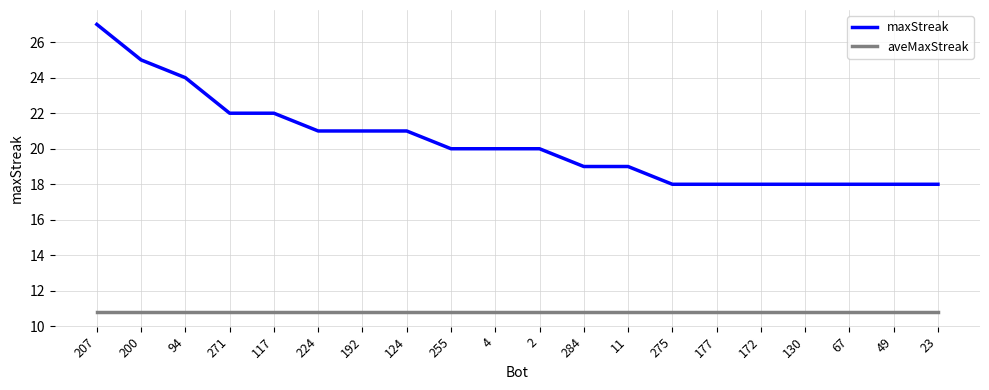

What position from the left is 255?

9